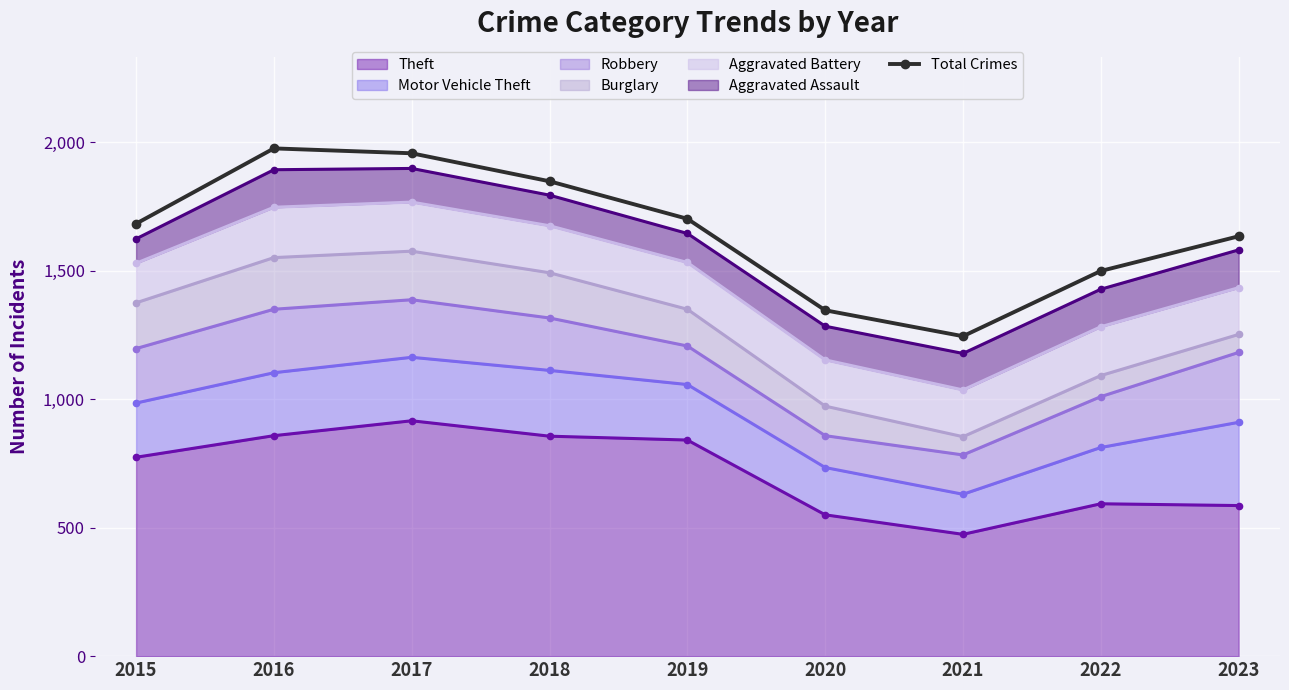

What is the sum of all values?

14890